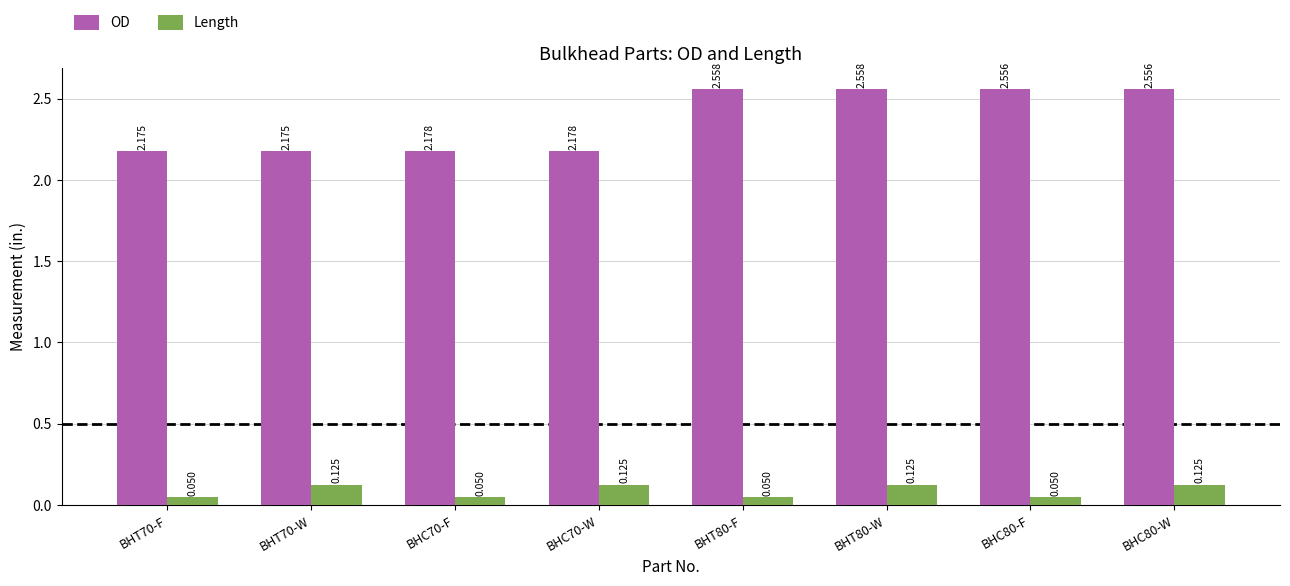

What are all the series names shown in the legend?

OD, Length